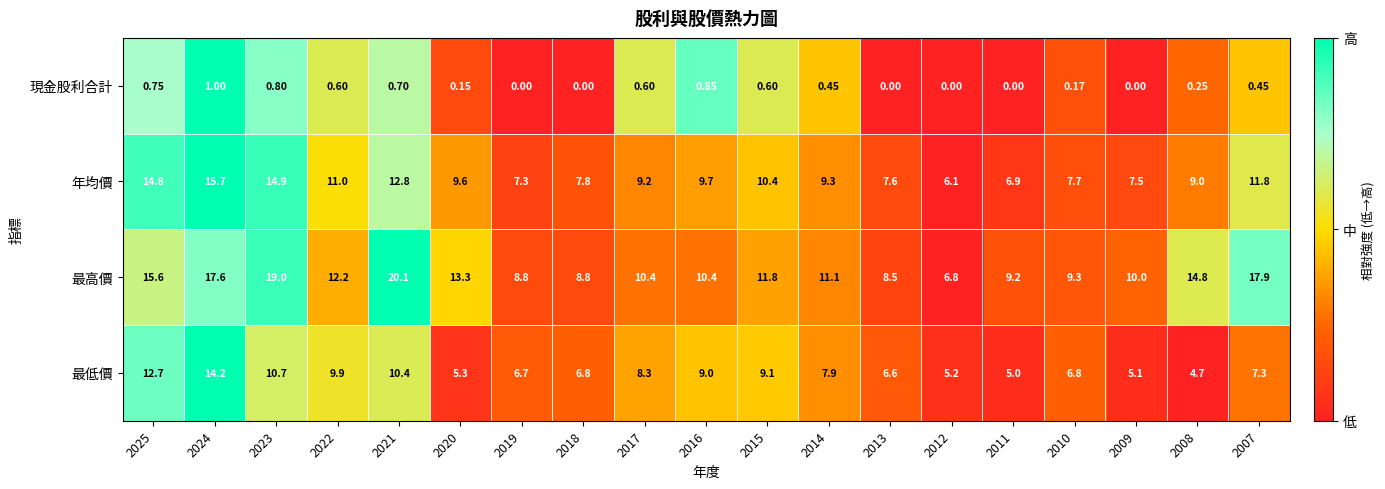

At 2012, list the series in order from largest to smallest.

最高價, 年均價, 最低價, 現金股利合計